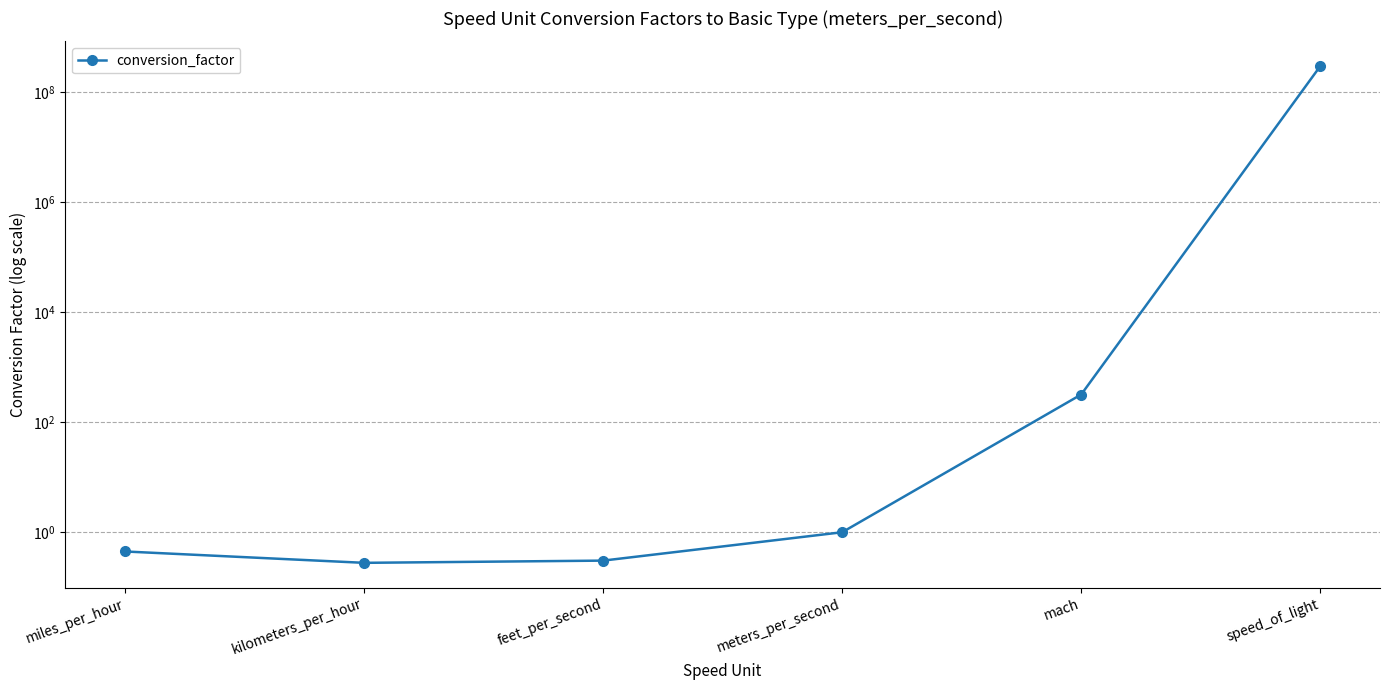

Reading left to right, transcribe all the data shown in this chart.

0.4	0.3	0.3	1.0	320.0	299792458.0